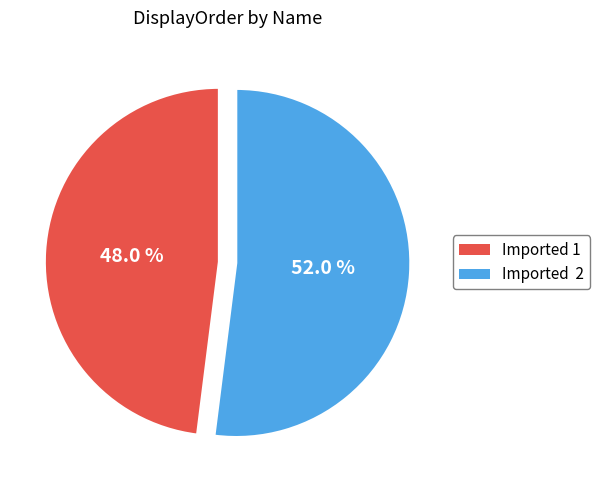

To the nearest percent, what is the average slice percentage?

50%